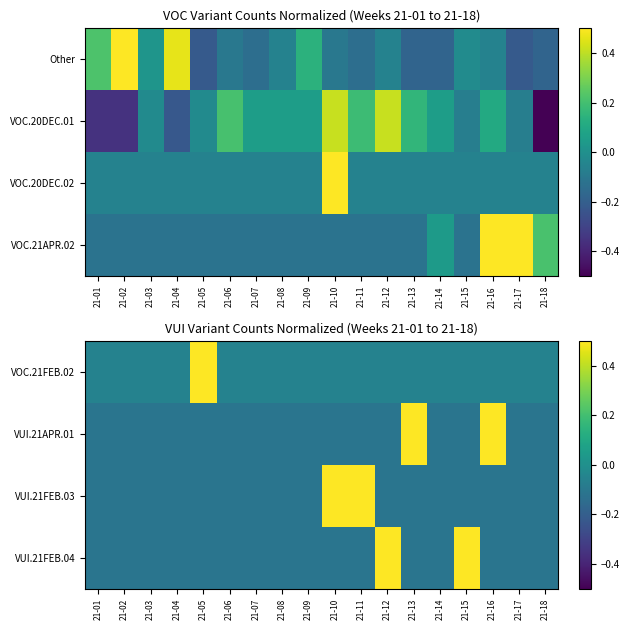

How many negative values does the VOC.21FEB.02 series have?

17